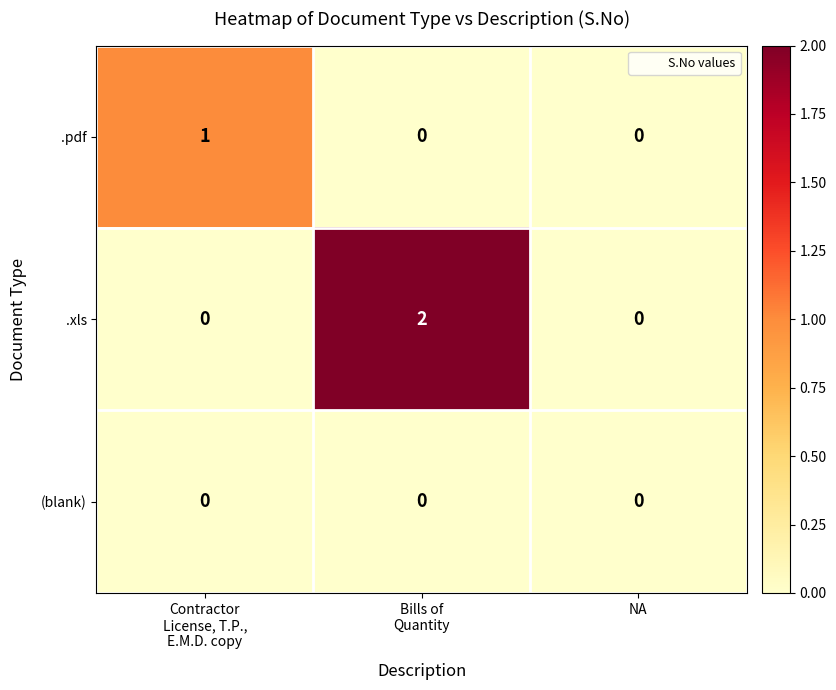

How many categories are shown in the chart?

3